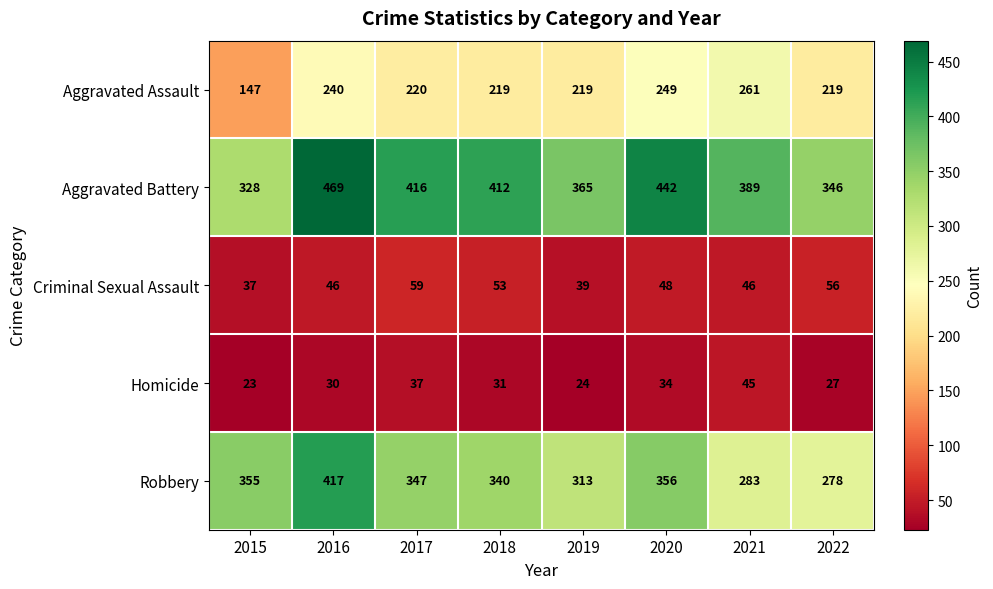

True or false: Aggravated Assault has a value of 380 at 2021.

False